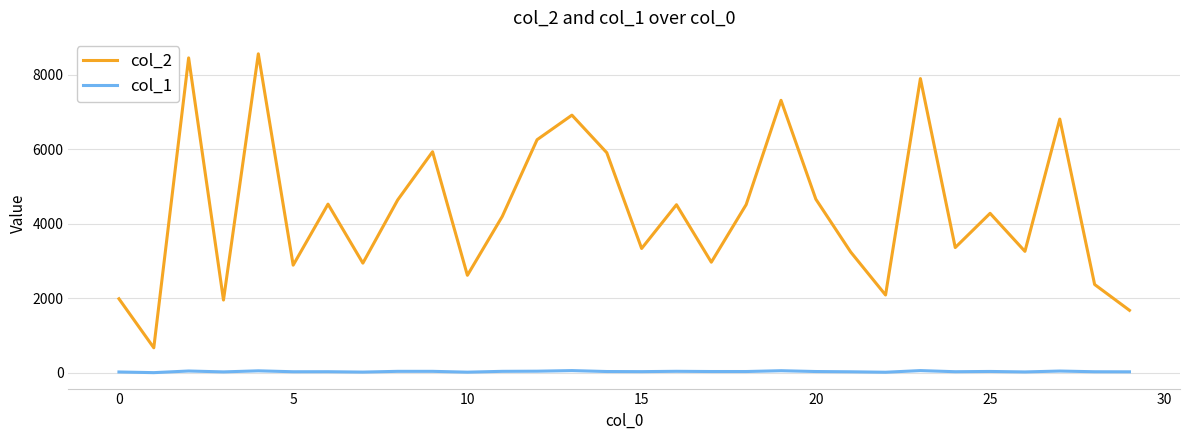

Which series has the widest spread of values?

col_2